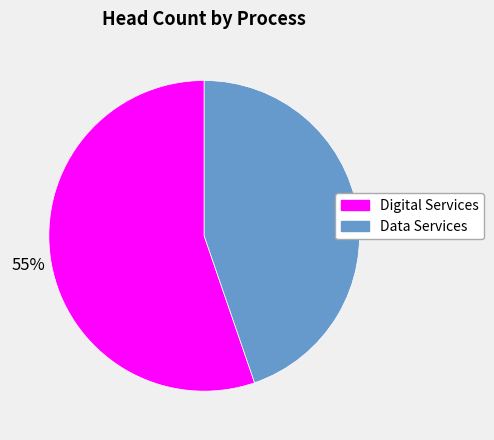

How many segments does this pie chart have?

2